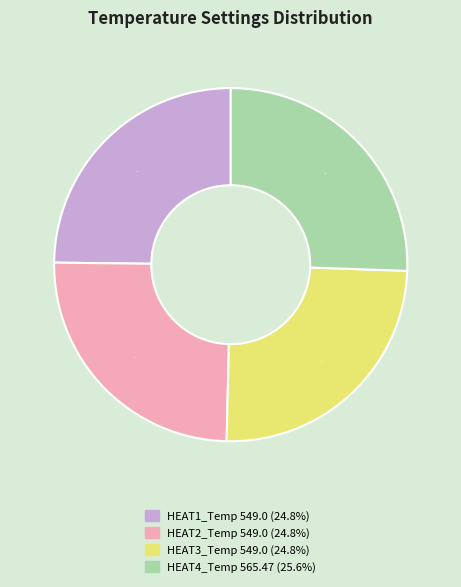

Is there a majority slice in this chart?

No